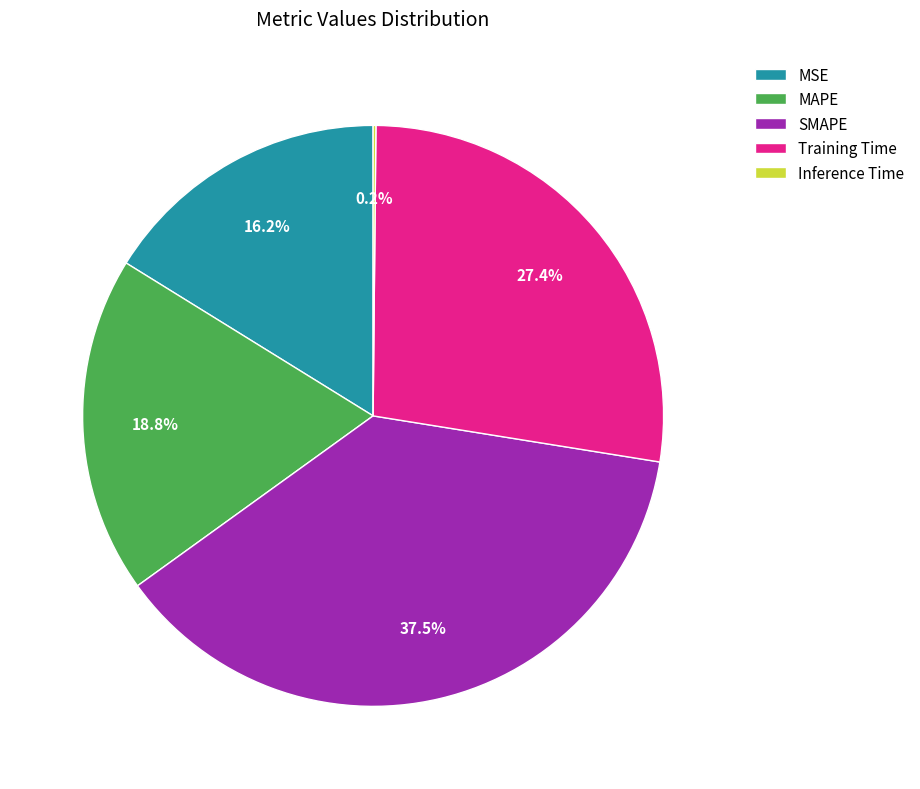

What portion of the pie excludes SMAPE?

62.5%